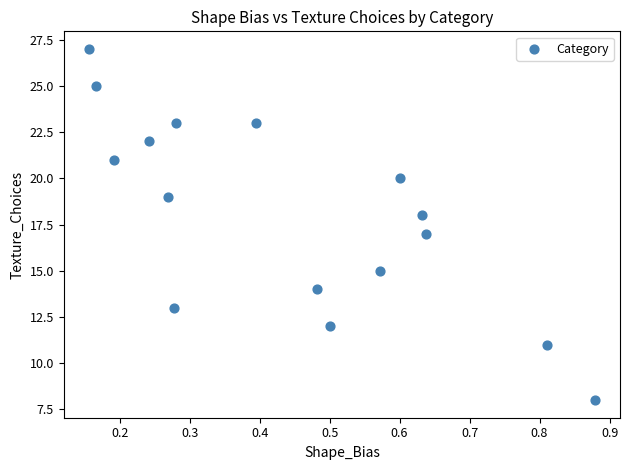

How many points are shown in the scatter plot?

16